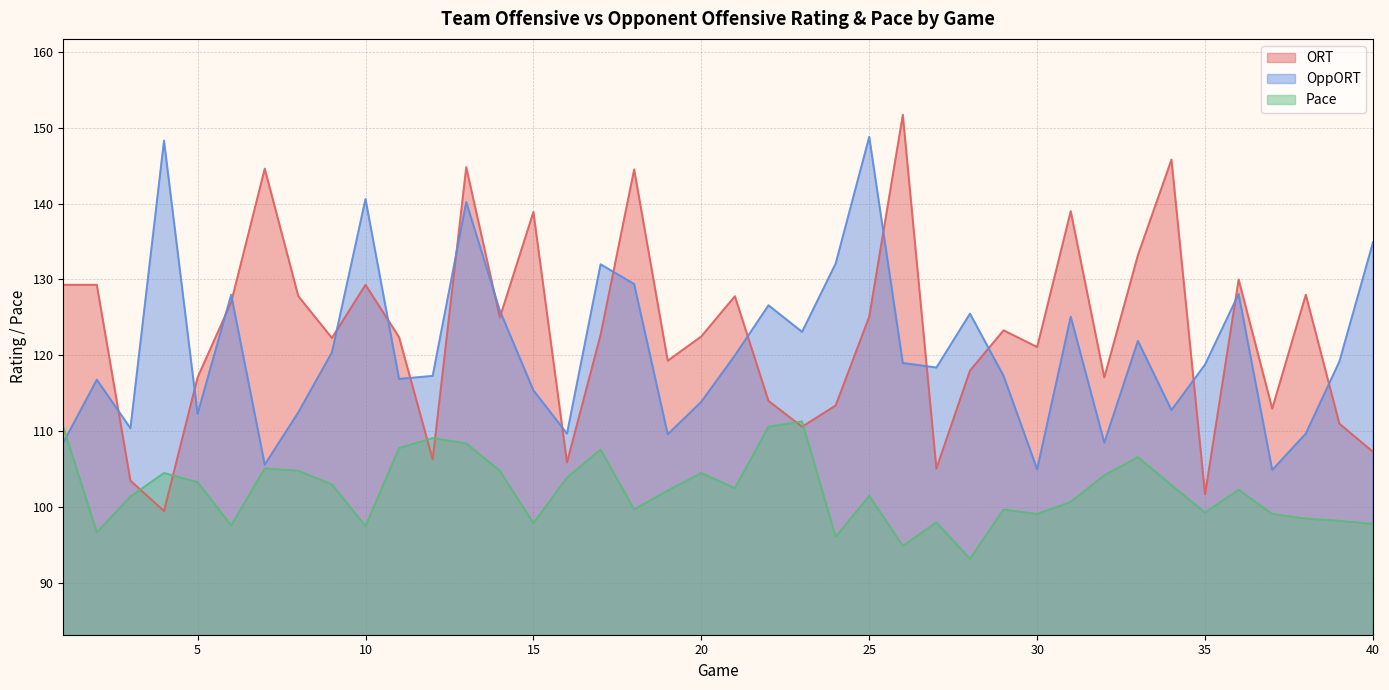

Rank the categories by ORT value from highest to lowest.

26, 34, 13, 7, 18, 31, 15, 33, 36, 1, 2, 10, 38, 8, 21, 6, 25, 14, 29, 17, 20, 11, 9, 30, 19, 28, 5, 32, 22, 24, 37, 39, 23, 40, 12, 16, 27, 3, 35, 4